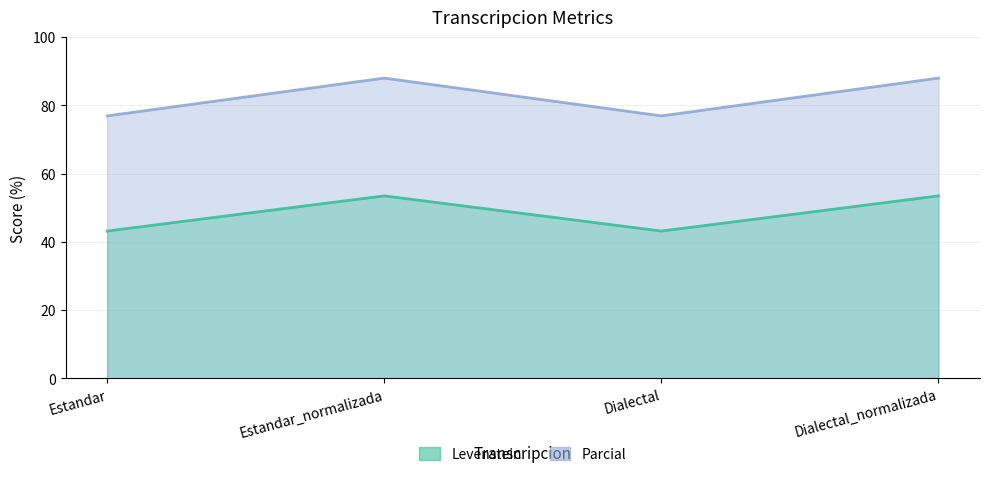

Where is the first local minimum for Parcial?

Dialectal